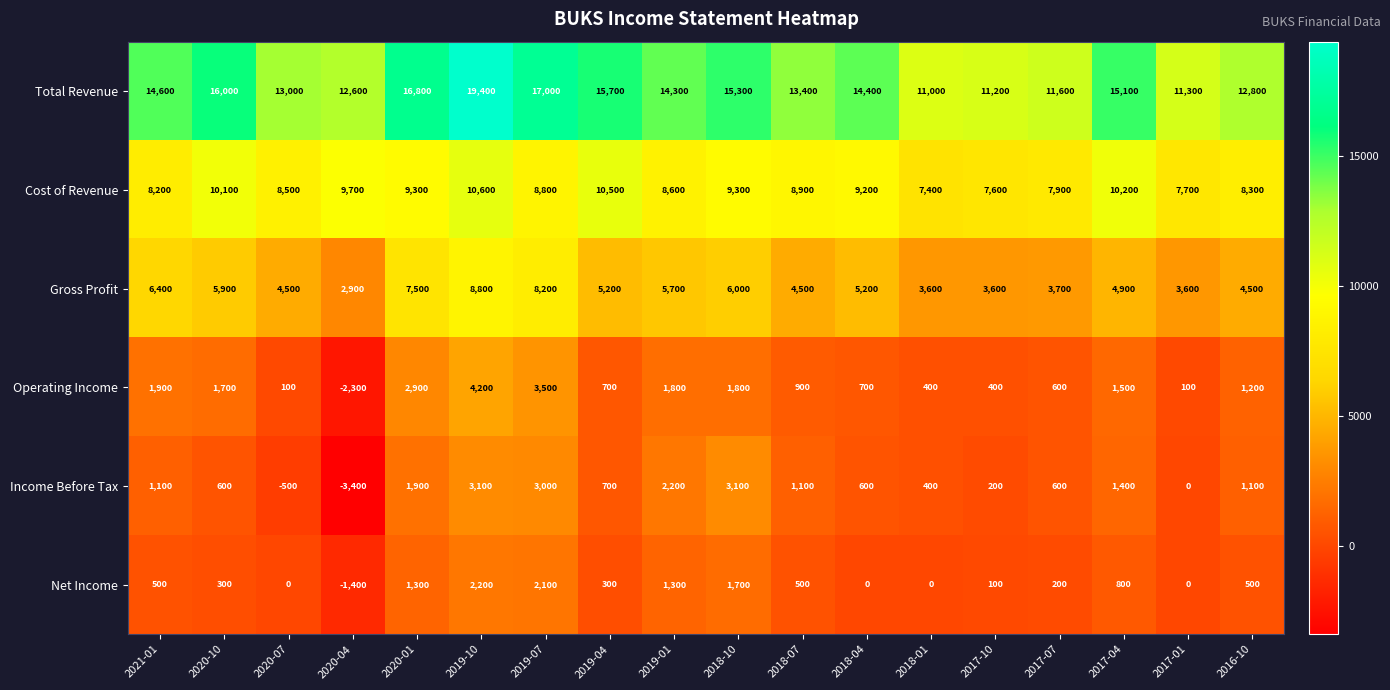

Read the Operating Income value at 2017-01, to the nearest 10.

100